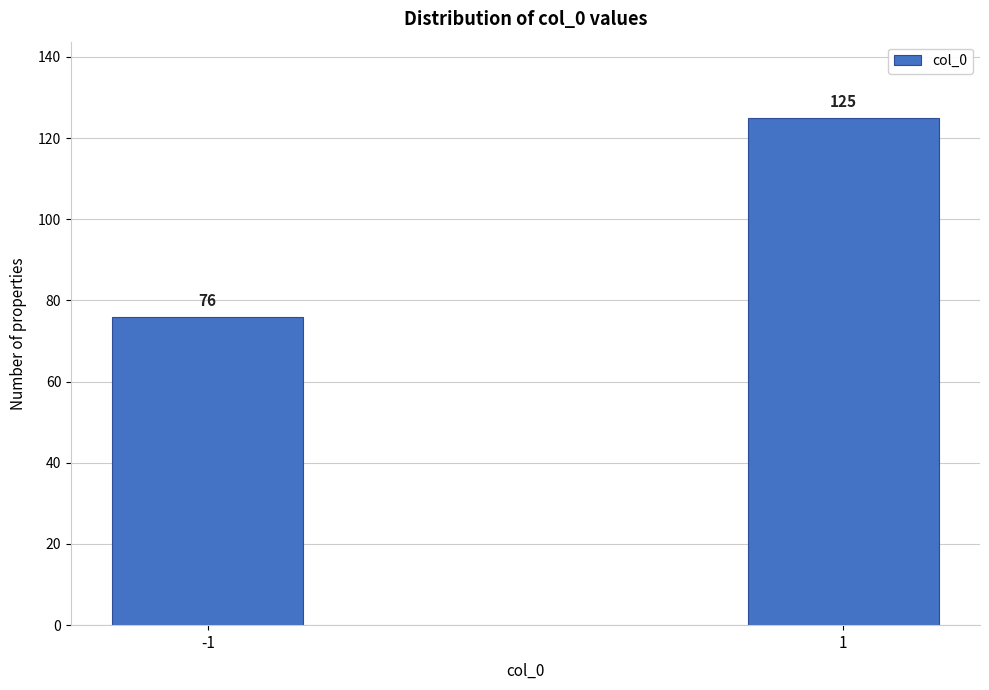

Reading left to right, extract all data points from this chart.

76	125